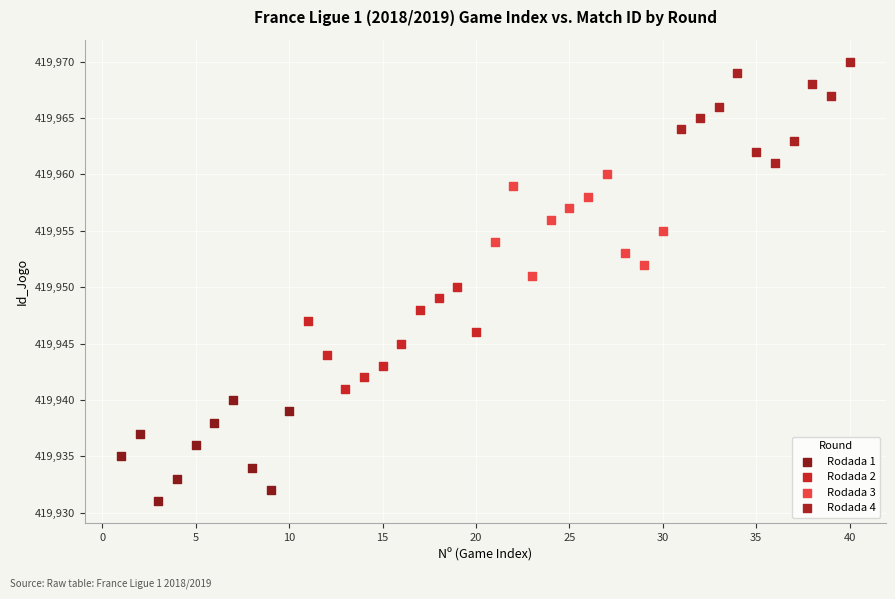

Which series contains the lowest Y value?

Rodada 1